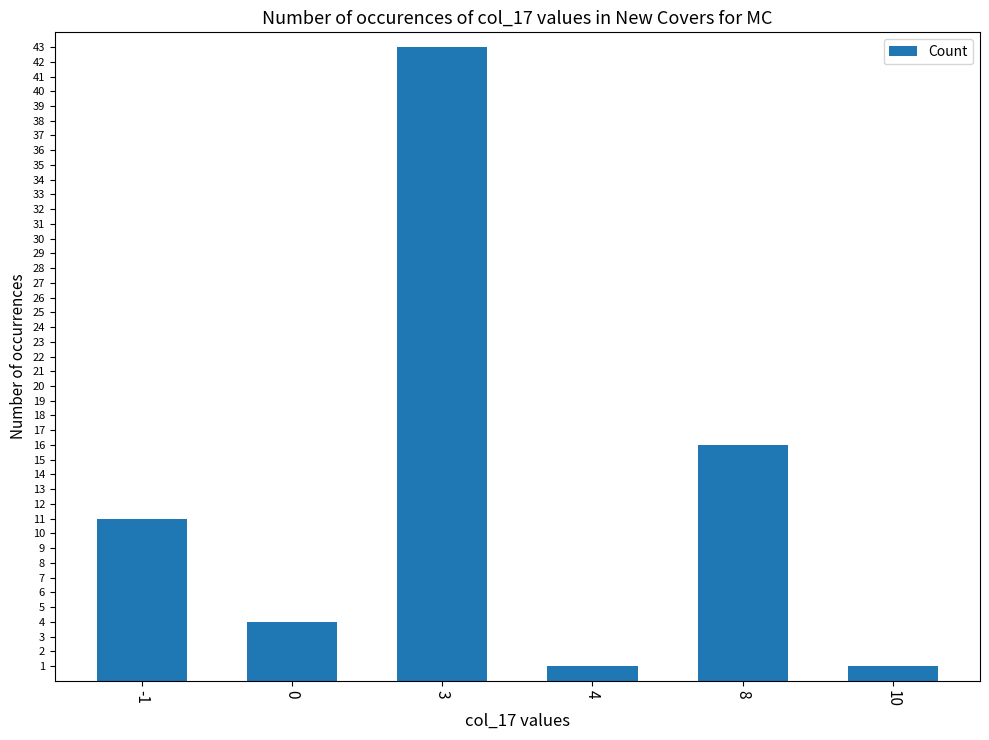

Reading right to left, what are all the values shown in this chart?

1	16	1	43	4	11